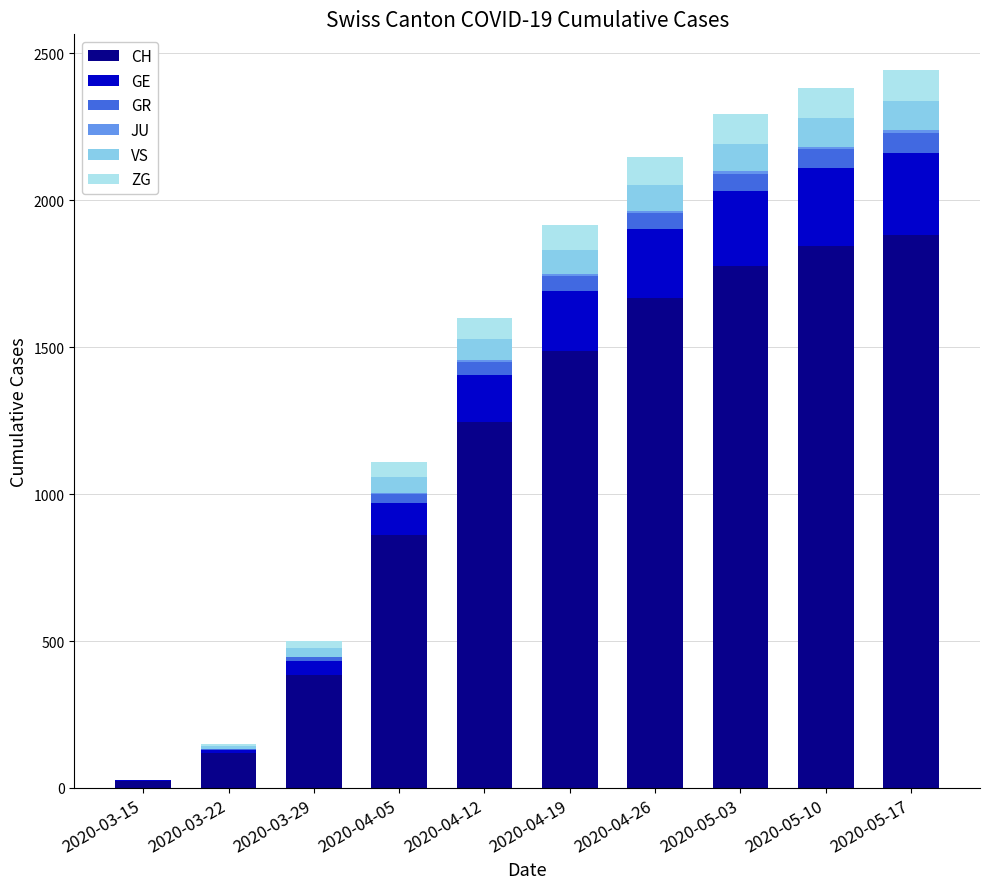

Count the number of data series in this chart.

6